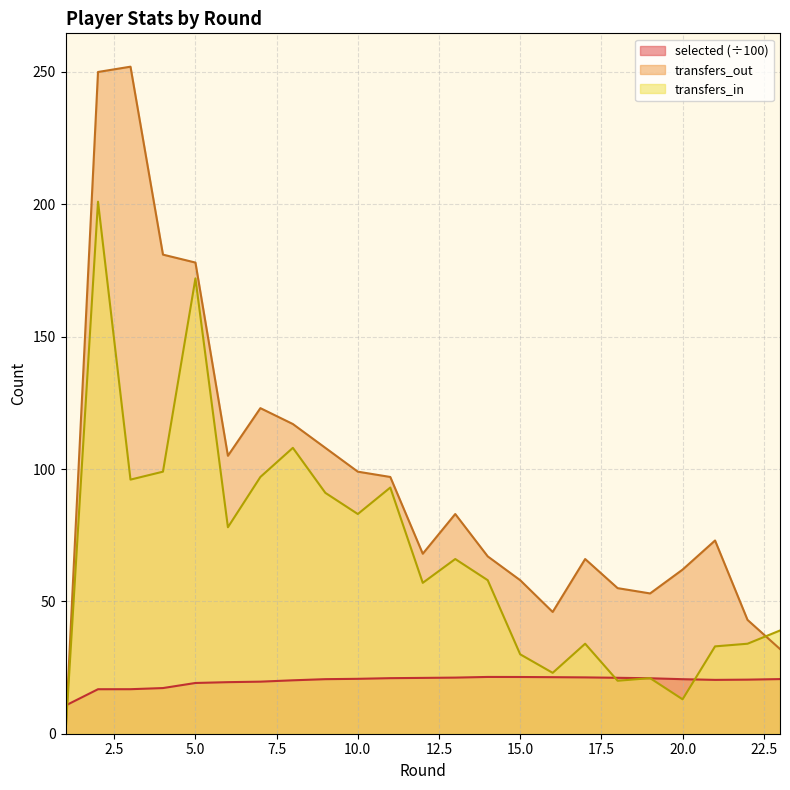

Which series ends up on top after the final intersection of transfers_out and selected?

transfers_out